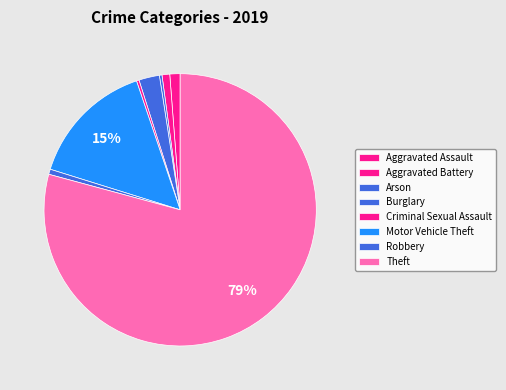

How many slices are in this pie chart?

8